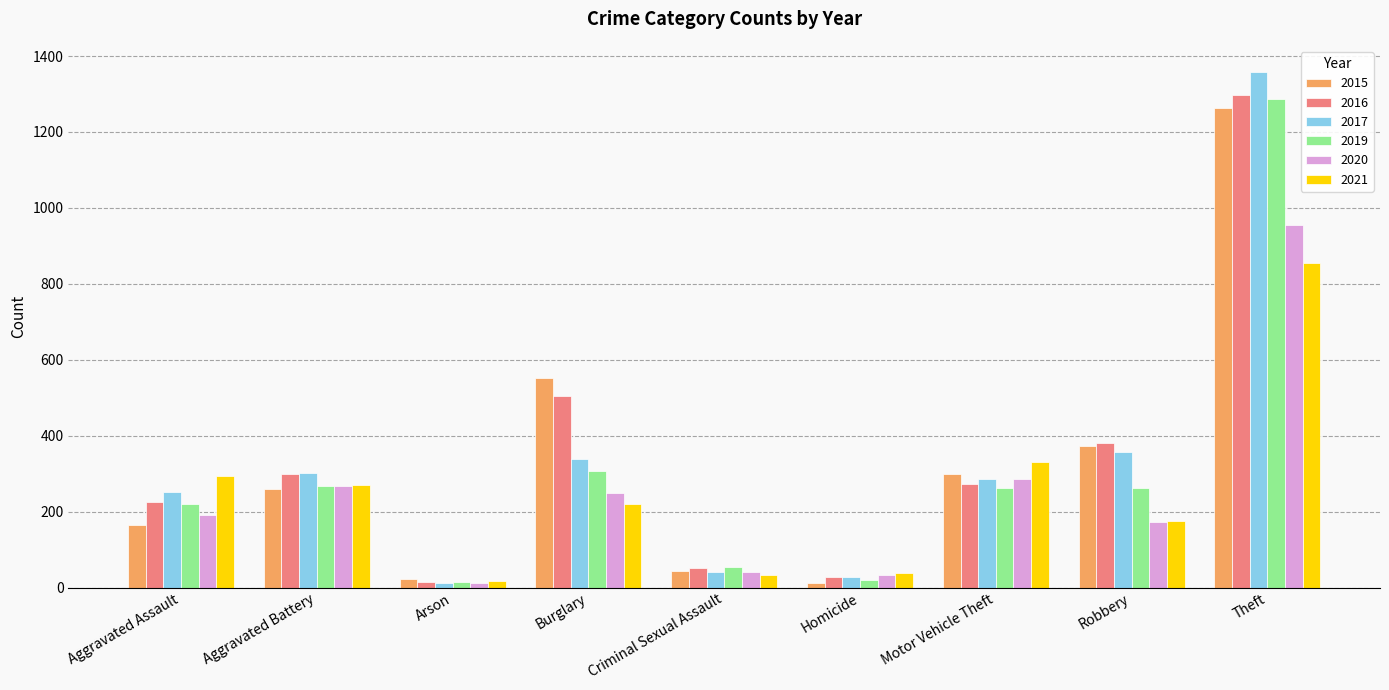

List the labels in order of 2017 value, largest first.

Theft, Robbery, Burglary, Aggravated Battery, Motor Vehicle Theft, Aggravated Assault, Criminal Sexual Assault, Homicide, Arson